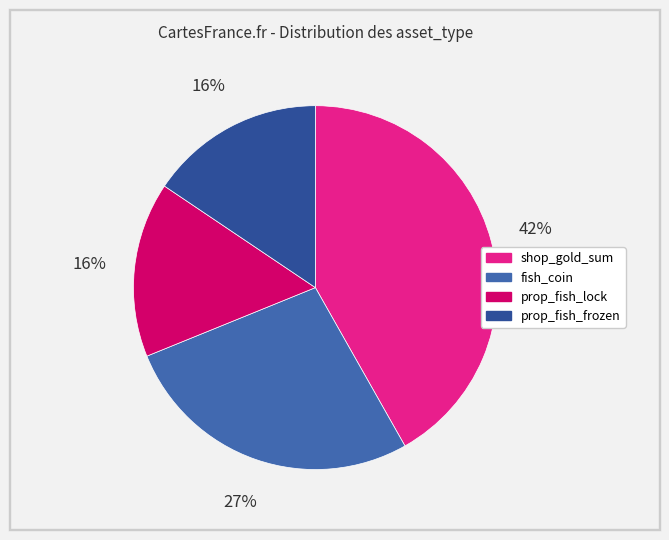

Is it true that fish_coin is 27% of the pie?

True